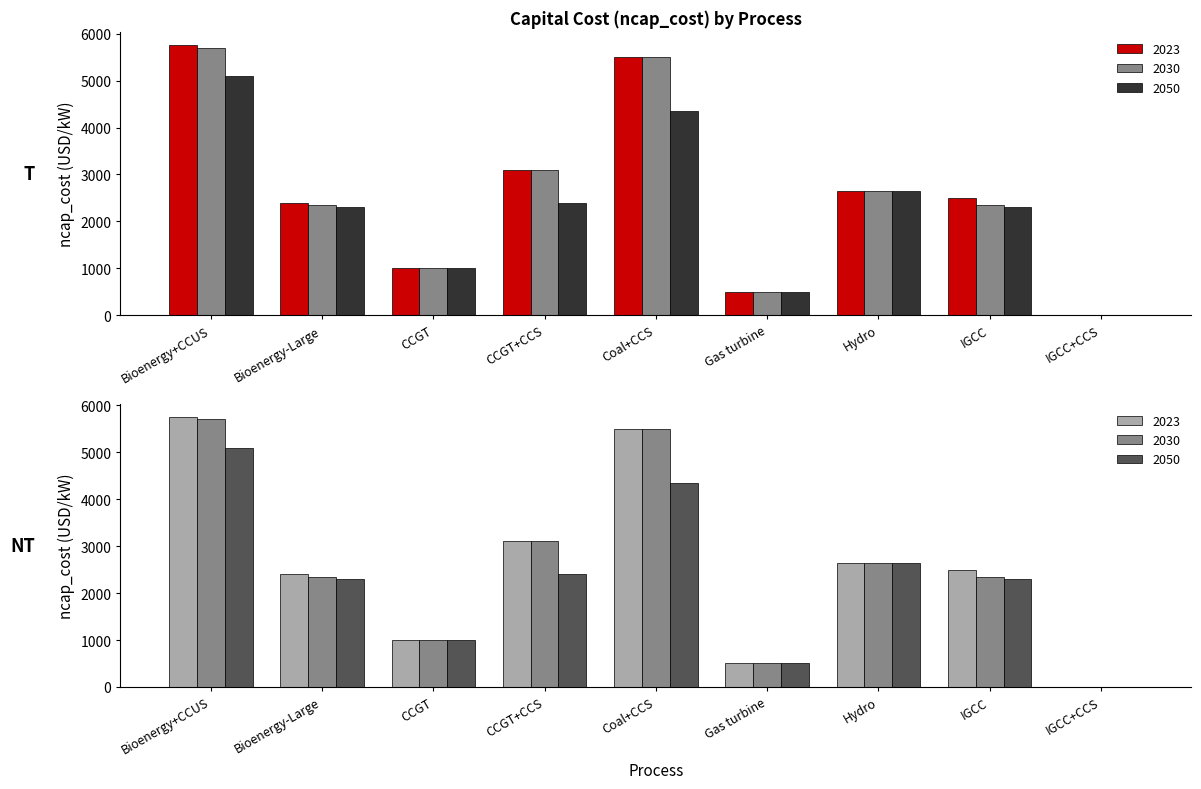

What is the difference between the maximum and second lowest values in the 2050 series?

5099.6